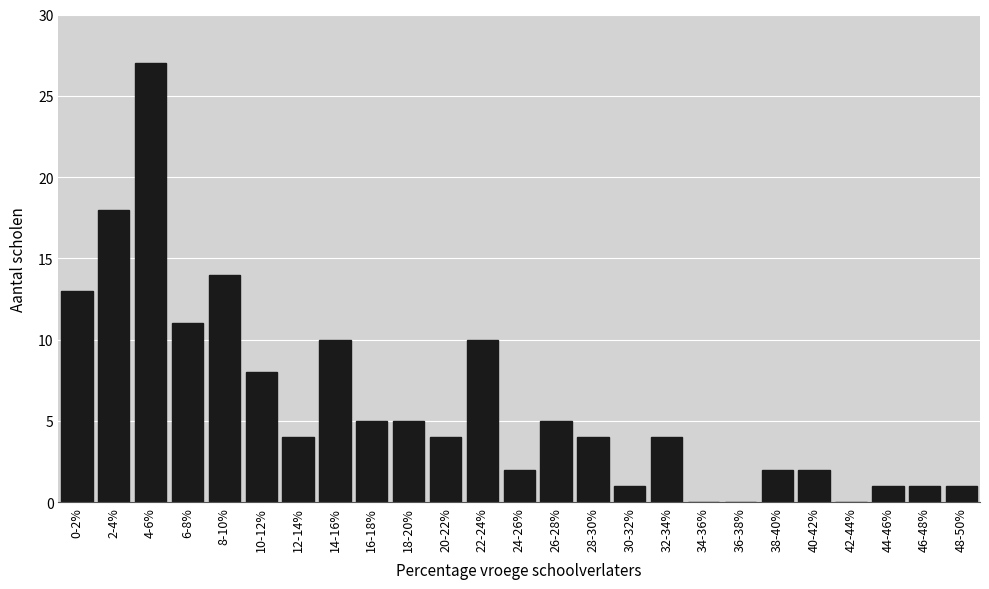

Reading left to right, extract all data points from this chart.

0-2%=13	2-4%=18	4-6%=27	6-8%=11	8-10%=14	10-12%=8	12-14%=4	14-16%=10	16-18%=5	18-20%=5	20-22%=4	22-24%=10	24-26%=2	26-28%=5	28-30%=4	30-32%=1	32-34%=4	34-36%=0	36-38%=0	38-40%=2	40-42%=2	42-44%=0	44-46%=1	46-48%=1	48-50%=1